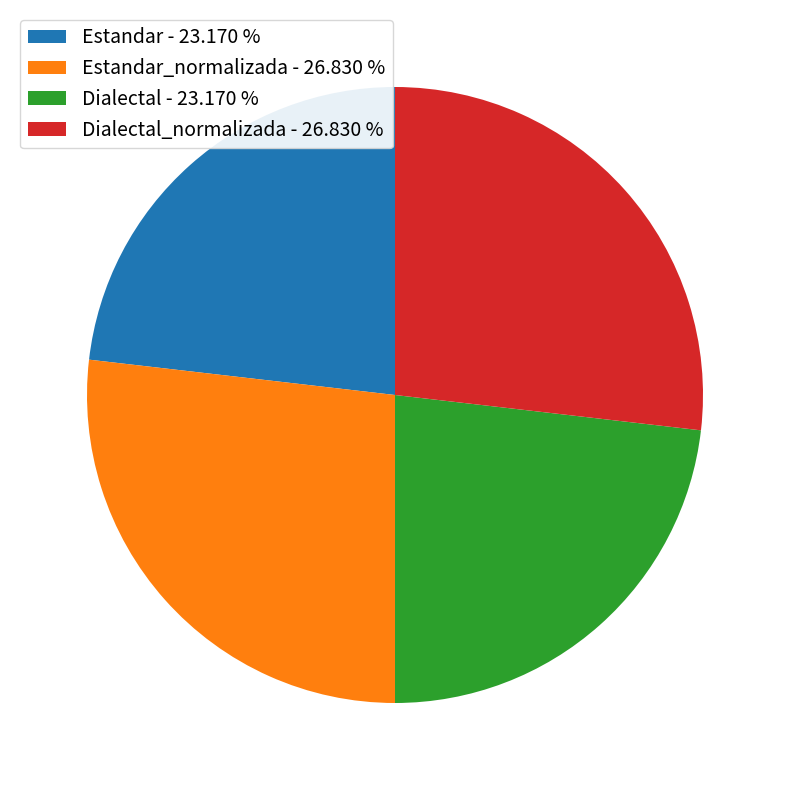

Is the sum of Dialectal_normalizada - 26.830 % and Estandar_normalizada - 26.830 % greater than half?

Yes